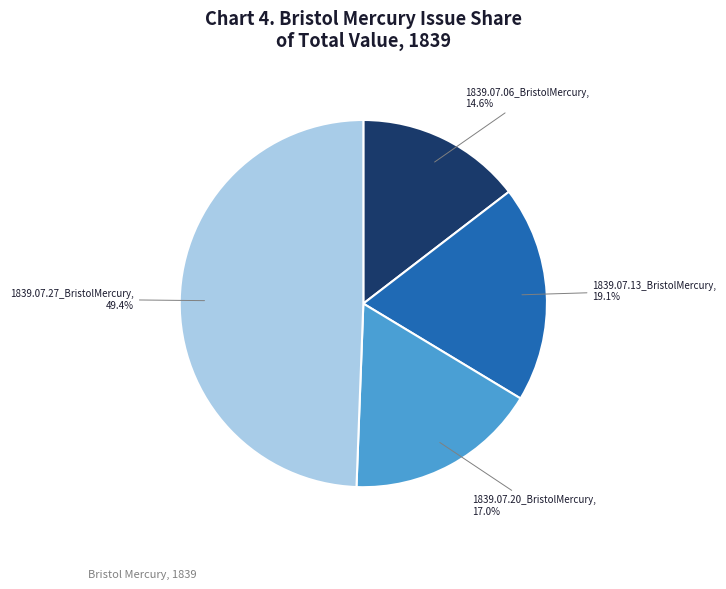

Rank the categories by value from highest to lowest.

1839.07.27_BristolMercury, 1839.07.13_BristolMercury, 1839.07.20_BristolMercury, 1839.07.06_BristolMercury